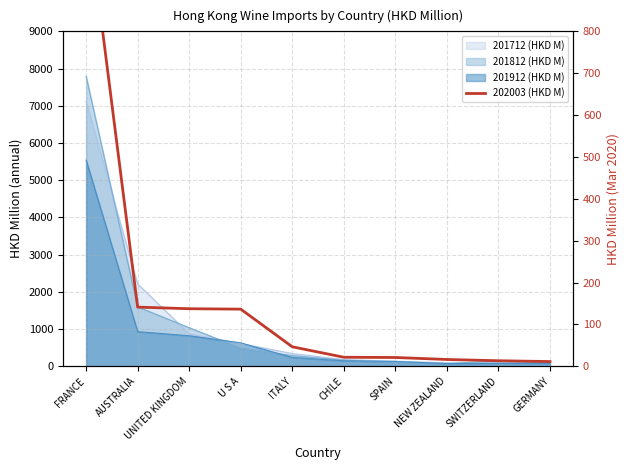

At which category does the chart reach its peak across all series?

FRANCE